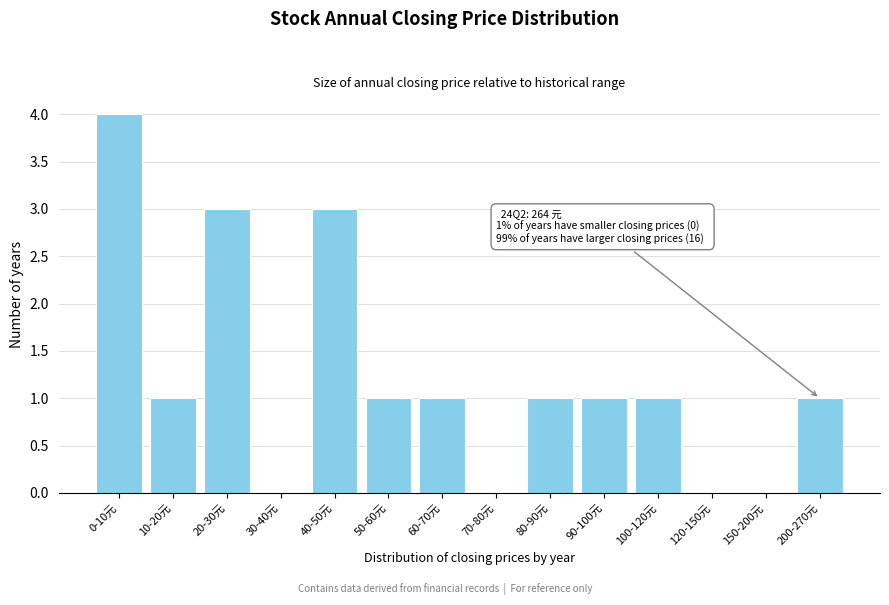

Reading left to right, what are all the values shown in this chart?

0-10元=4	10-20元=1	20-30元=3	30-40元=0	40-50元=3	50-60元=1	60-70元=1	70-80元=0	80-90元=1	90-100元=1	100-120元=1	120-150元=0	150-200元=0	200-270元=1